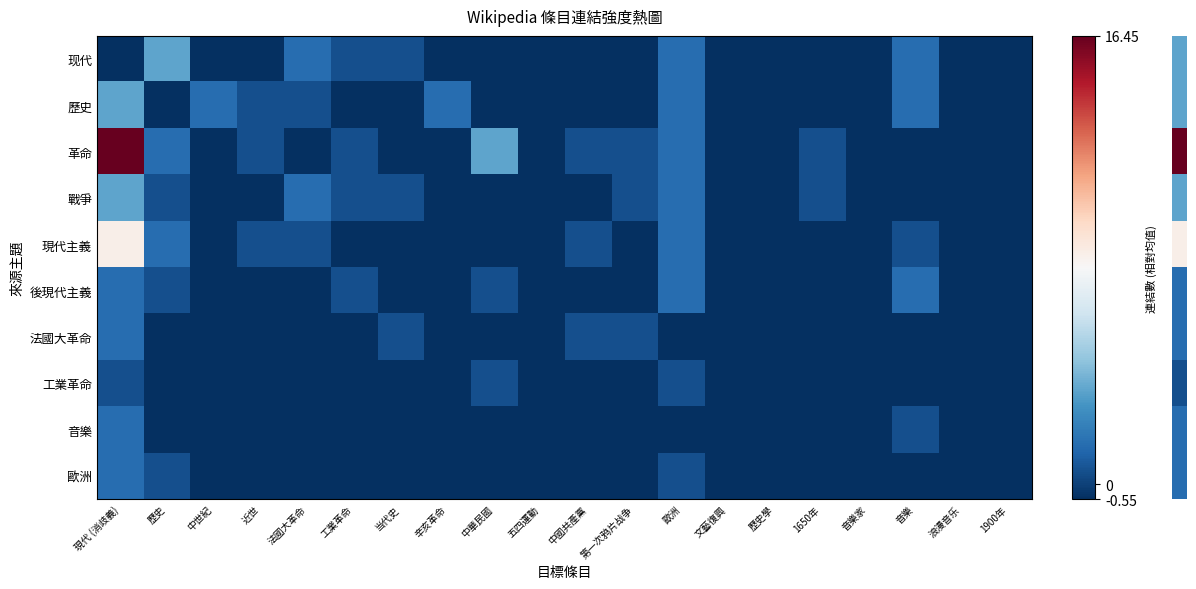

At which category is the sum across all series the highest?

現代 (消歧義)